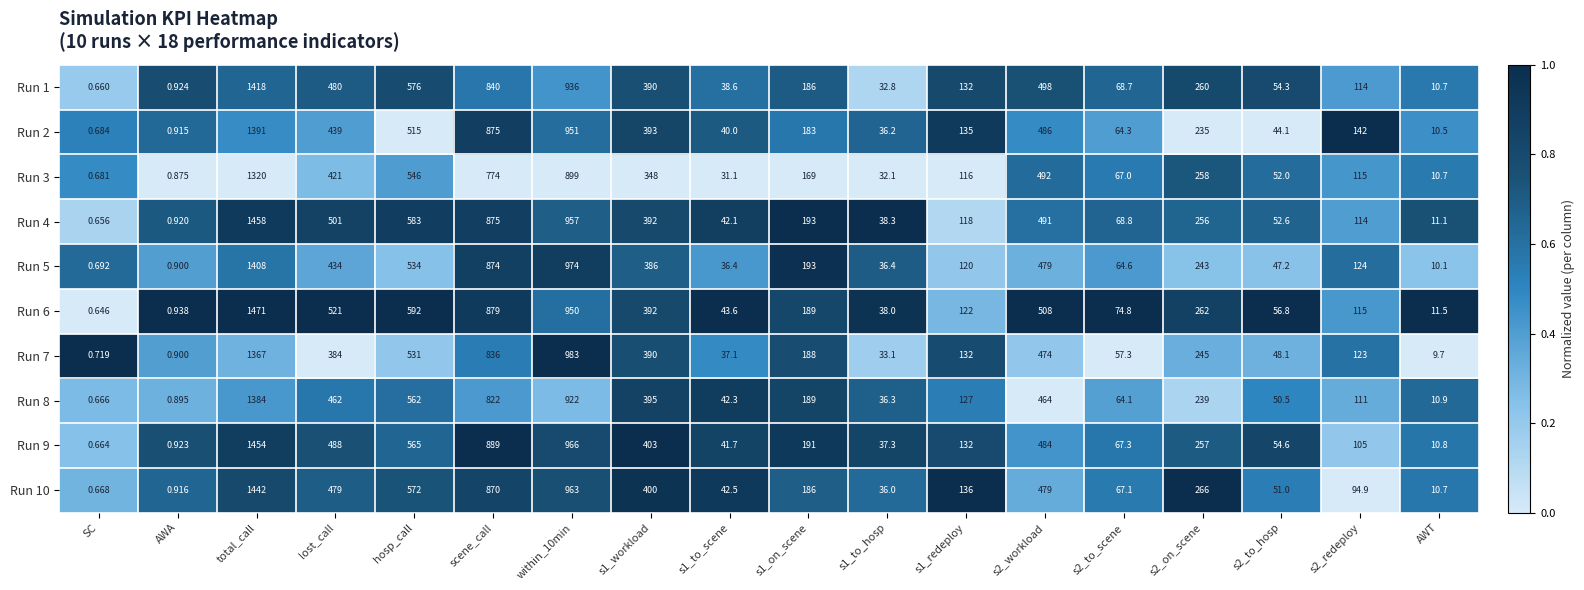

Where does the Run 6 series first go above 189?

total_call